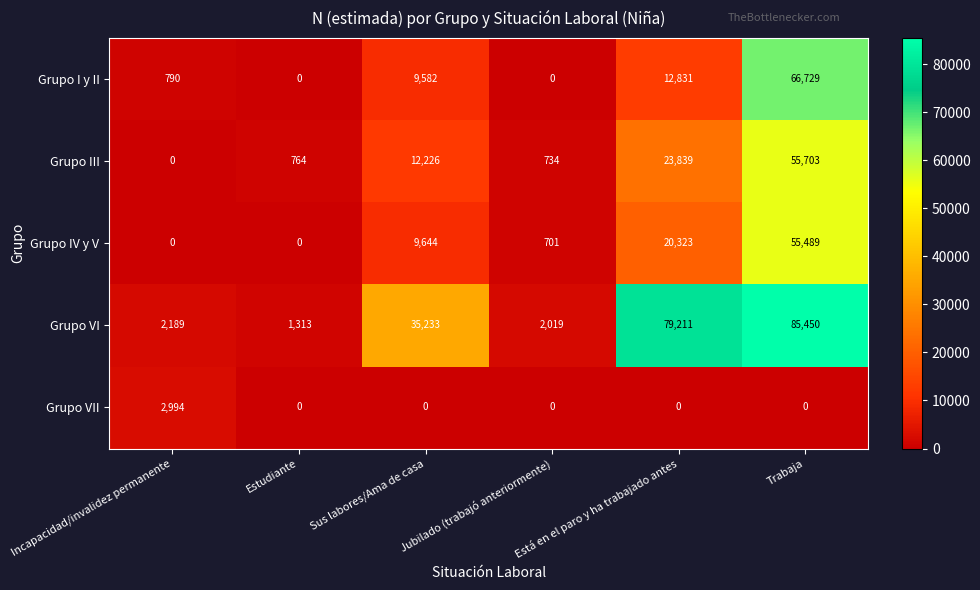

The value of Grupo VII at Trabaja is 0. True or false?

True